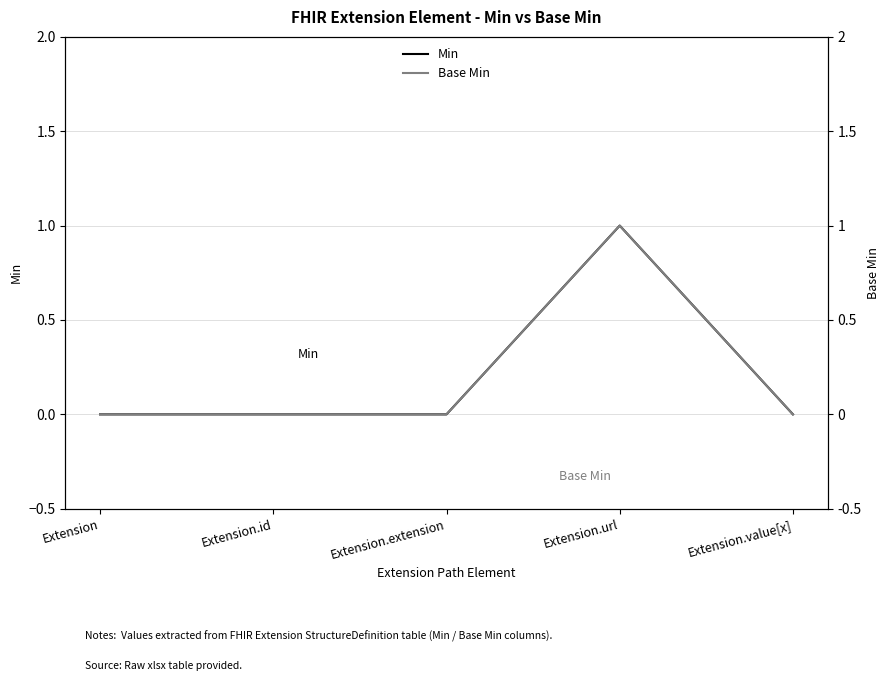

What is the label of the 5th point from the left?

Extension.value[x]